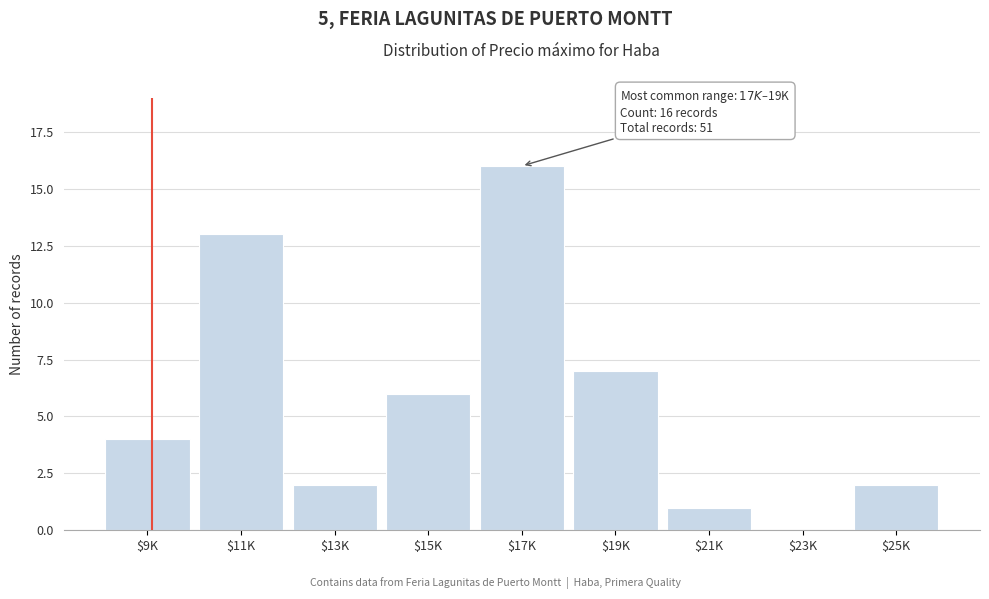

What is the maximum value shown in the chart?

16